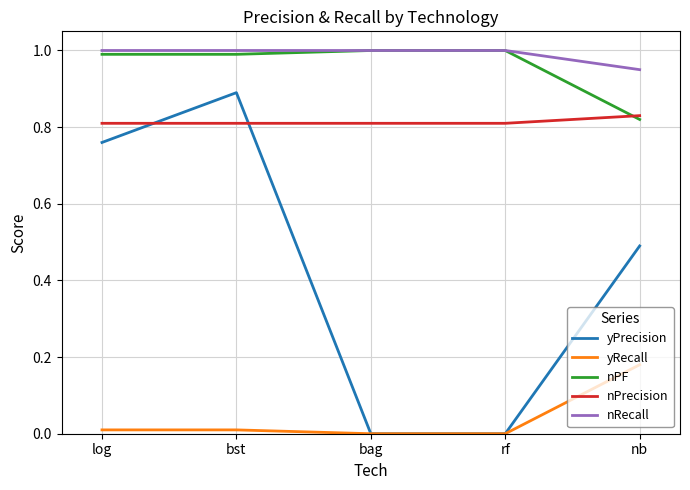

At which category is the sum across all series the highest?

bst